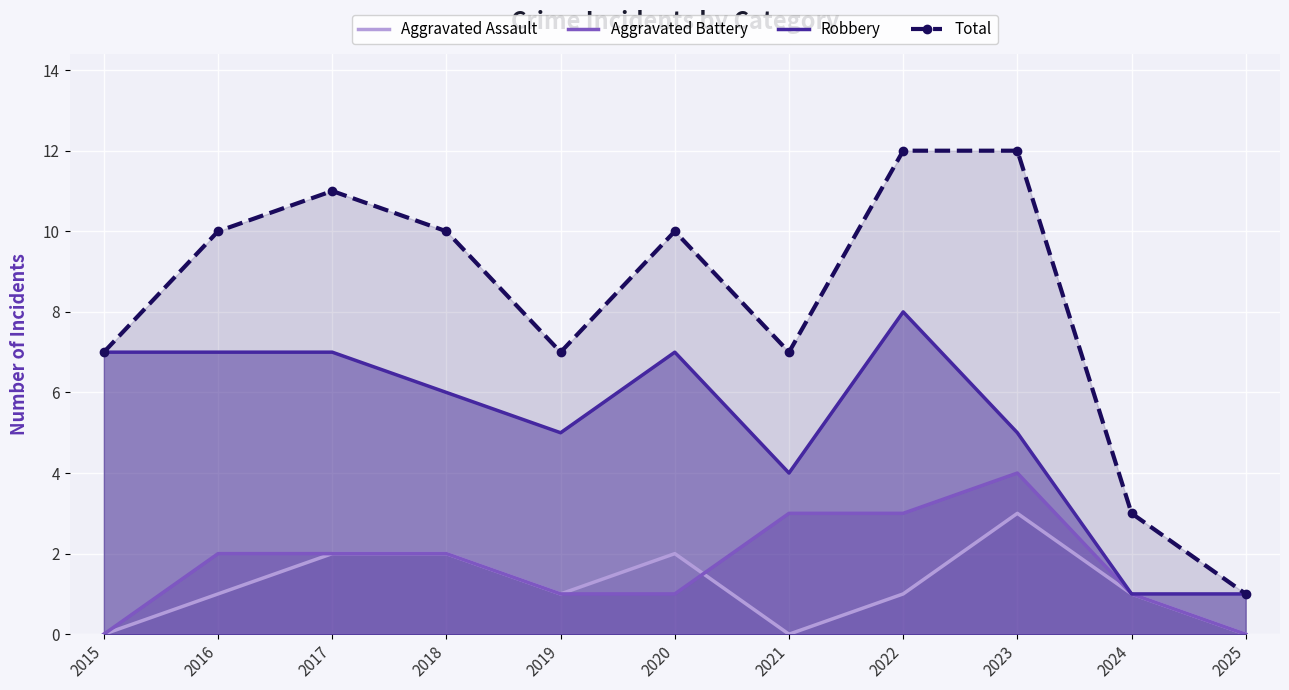

List the series in order of their peak value, lowest first.

Aggravated Assault, Aggravated Battery, Robbery, Total